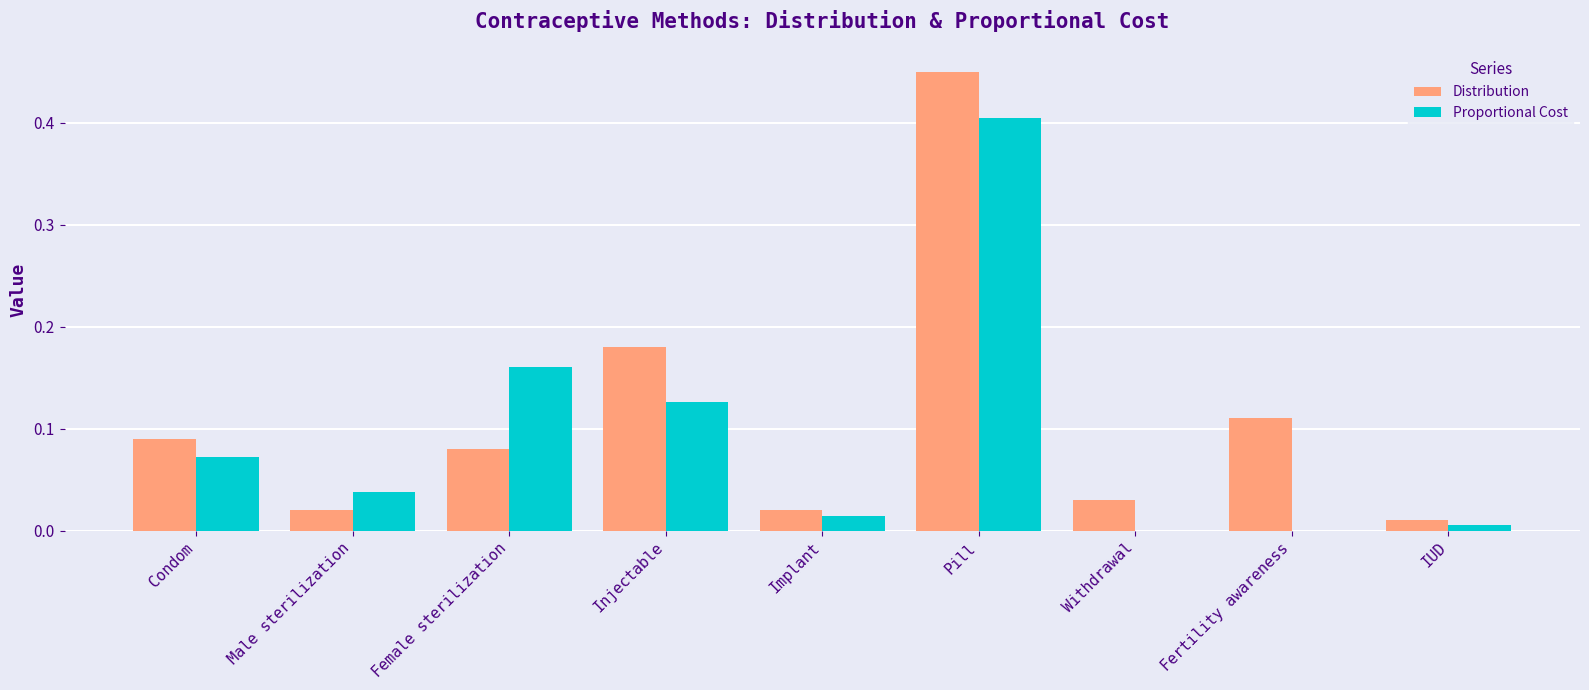

Between Male sterilization and Implant, which series saw the biggest shift?

Proportional Cost